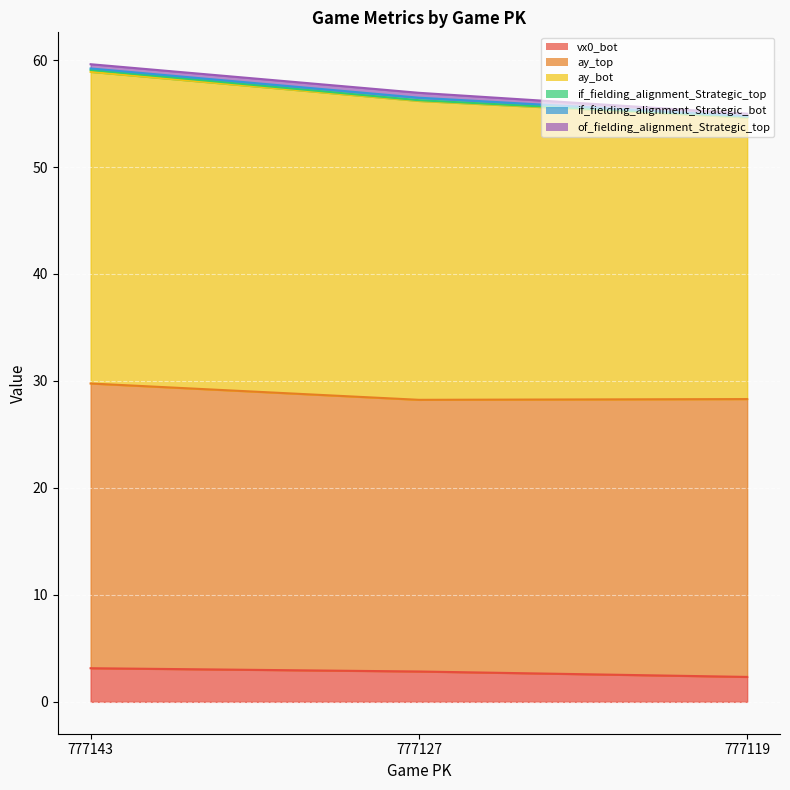

True or false: vx0_bot has a value of 5.3 at 777143.

False